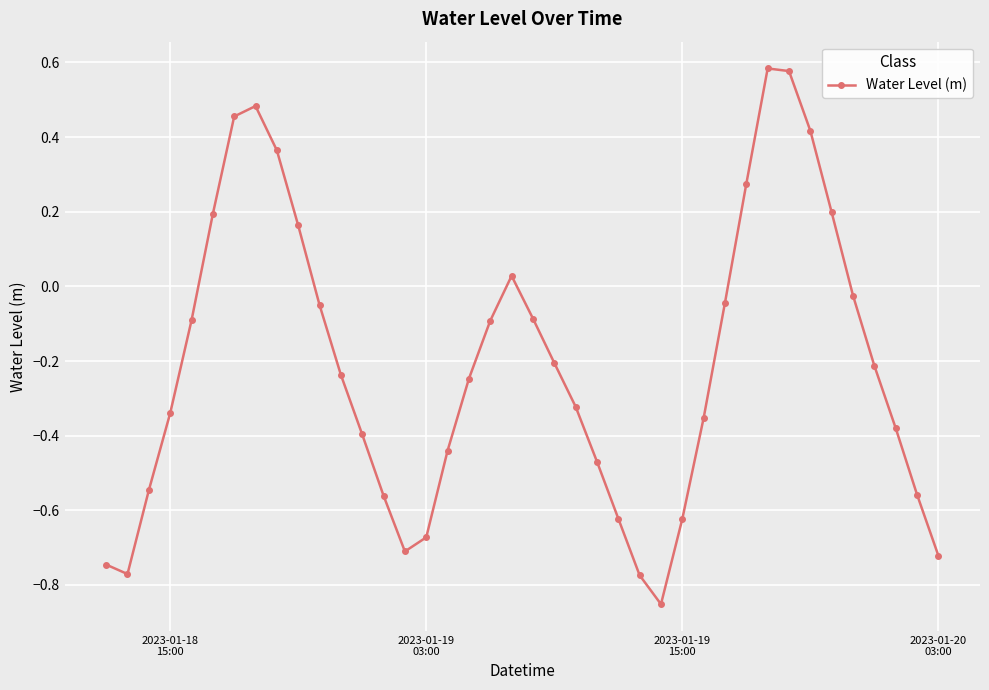

True or false: the data has more than 1 interior local peaks.

True